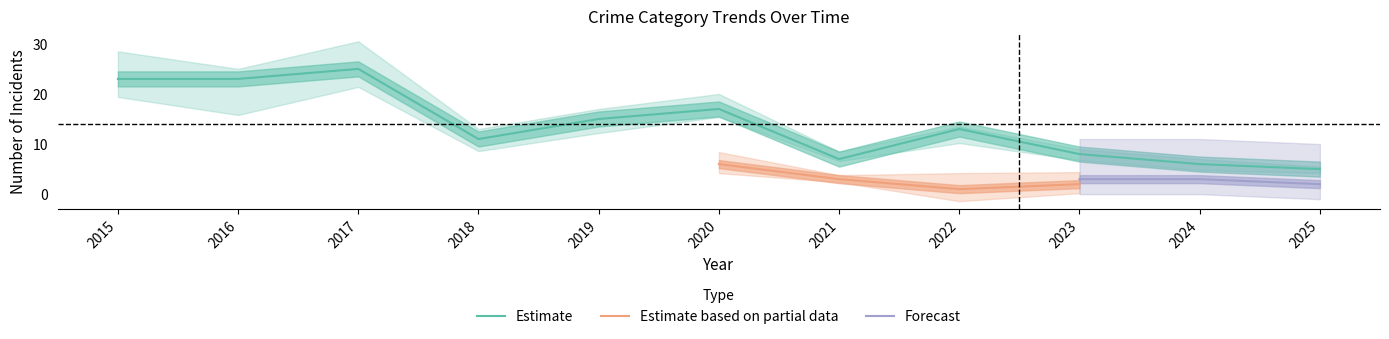

At which label does Estimate reach its peak?

2017